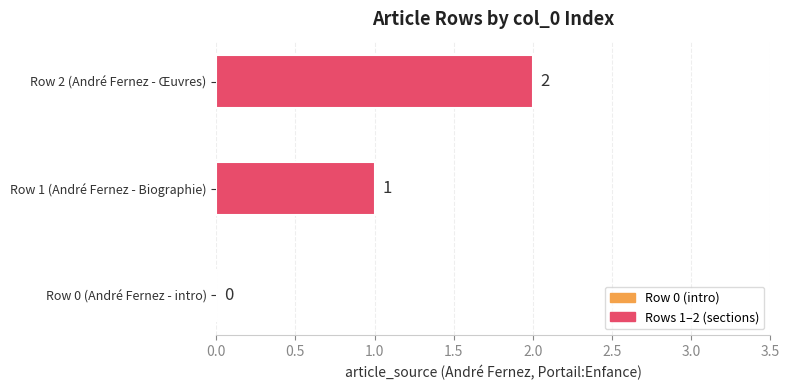

Between Row 2 (André Fernez - Œuvres) and Row 1 (André Fernez - Biographie), which is larger?

Row 2 (André Fernez - Œuvres)